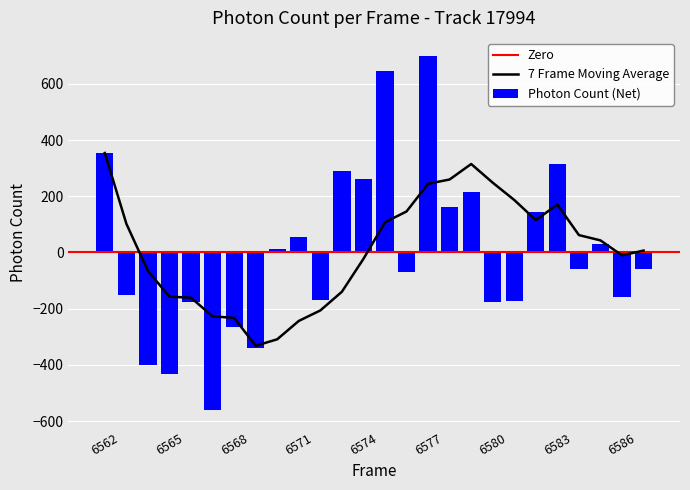

Count the number of categories in the chart.

26